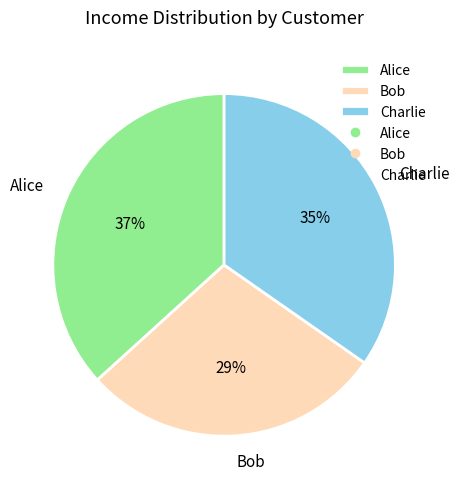

Is it true that Charlie is 24% of the pie?

False